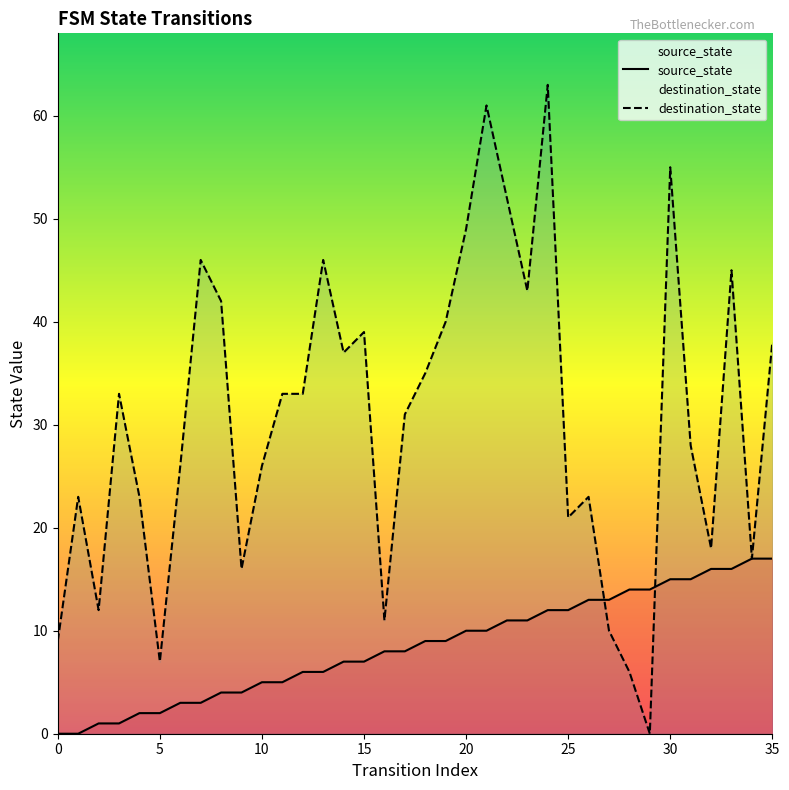

What is the average value of the destination_state series?

30